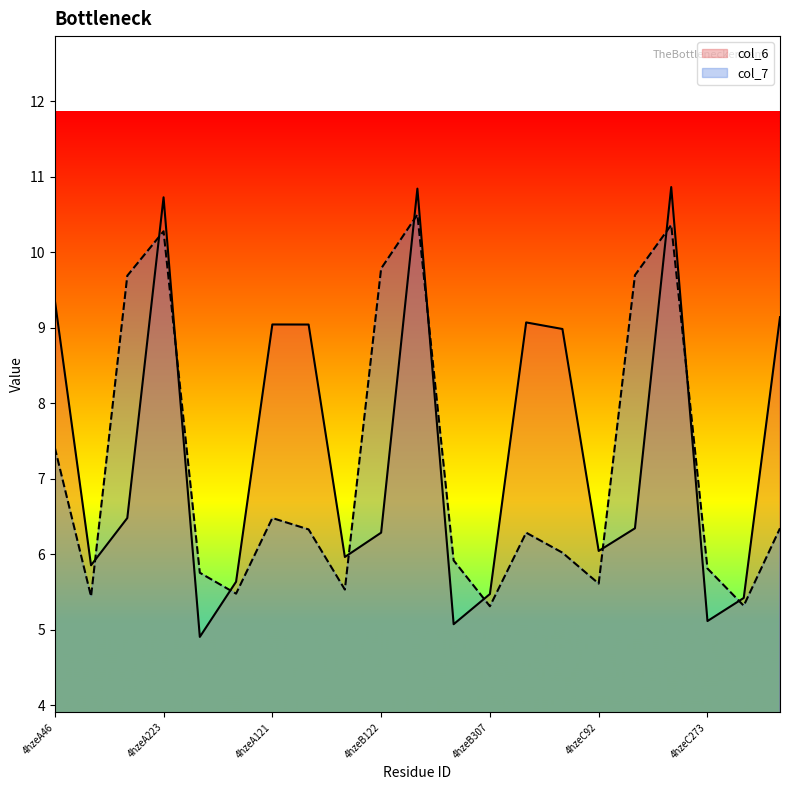

What is the sum of the col_7 values at 4hzeB223 and 4hzeC92?

16.1